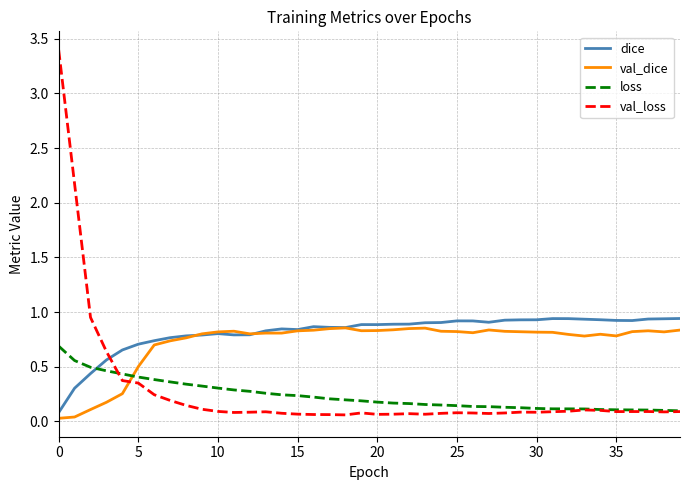

After their last crossing, which series has the higher values: dice or val_loss?

dice